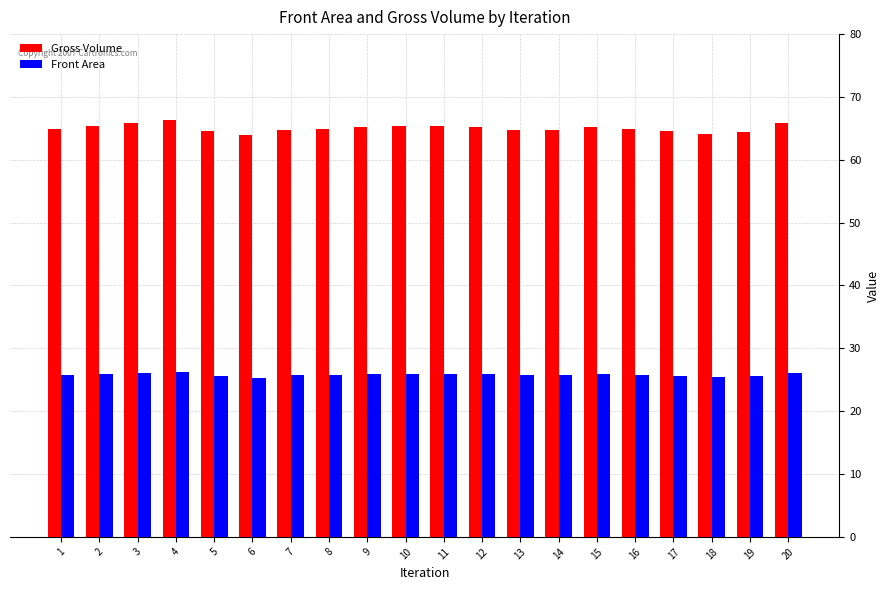

List the series in order of their peak value, lowest first.

Front Area, Gross Volume